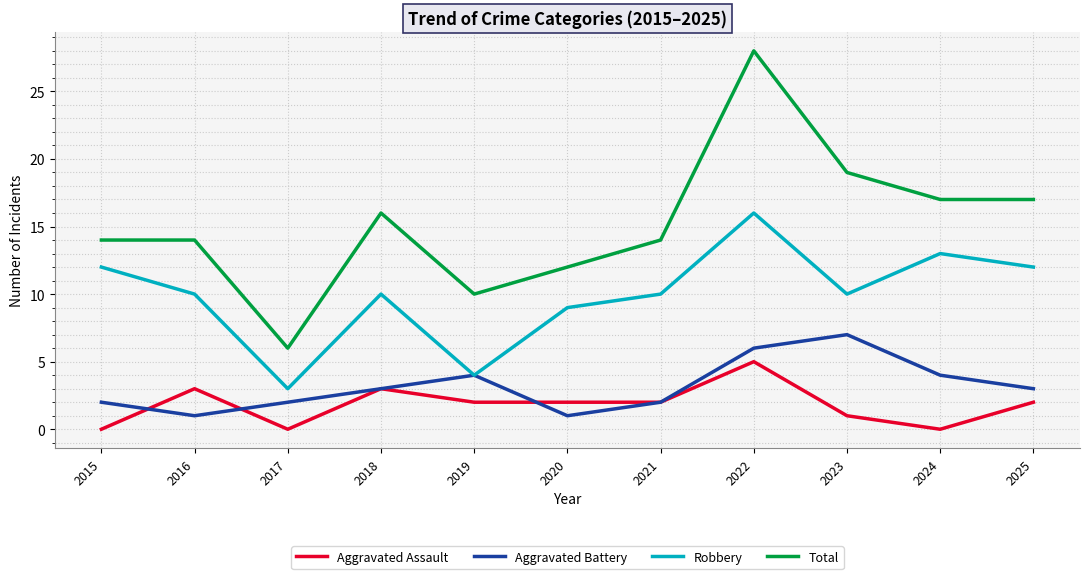

True or false: Aggravated Assault and Robbery cross at least once.

False